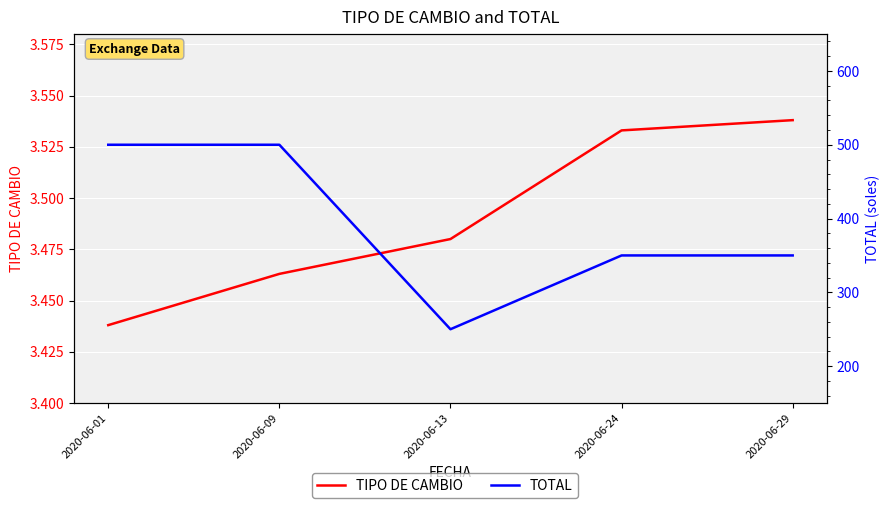

Count the TOTAL values in the range 350 to 500.

4